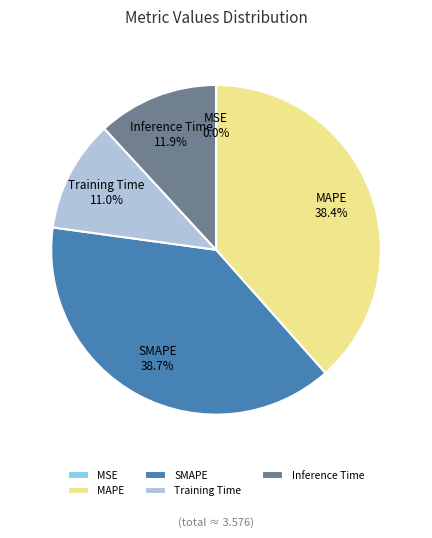

Which has a higher value, MAPE or Inference Time?

MAPE